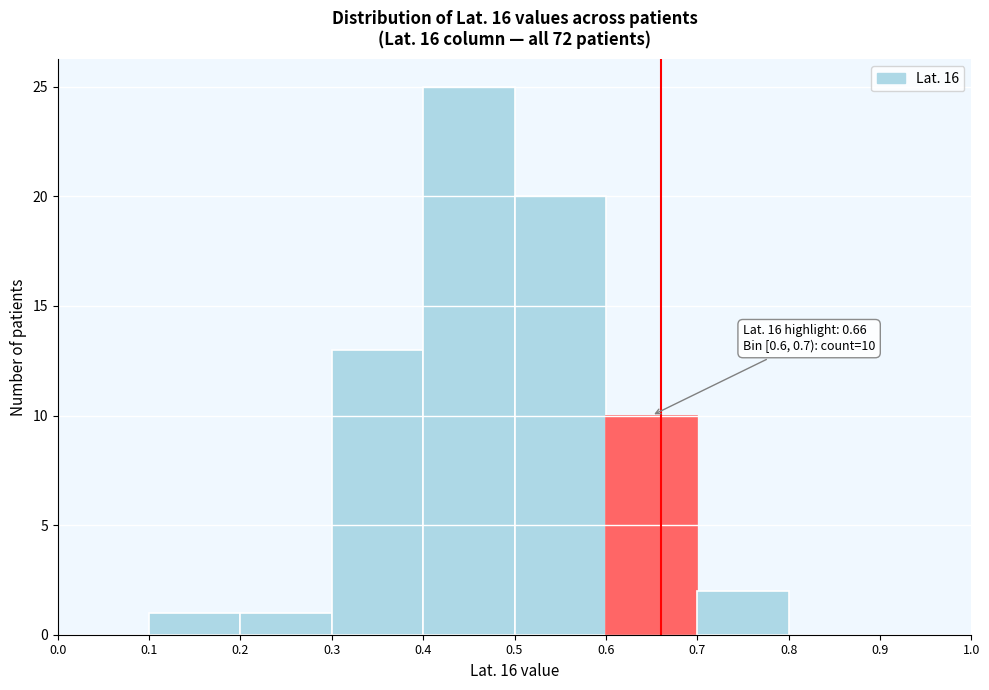

Which range on the x-axis has the tallest bar?

0.4 to 0.5